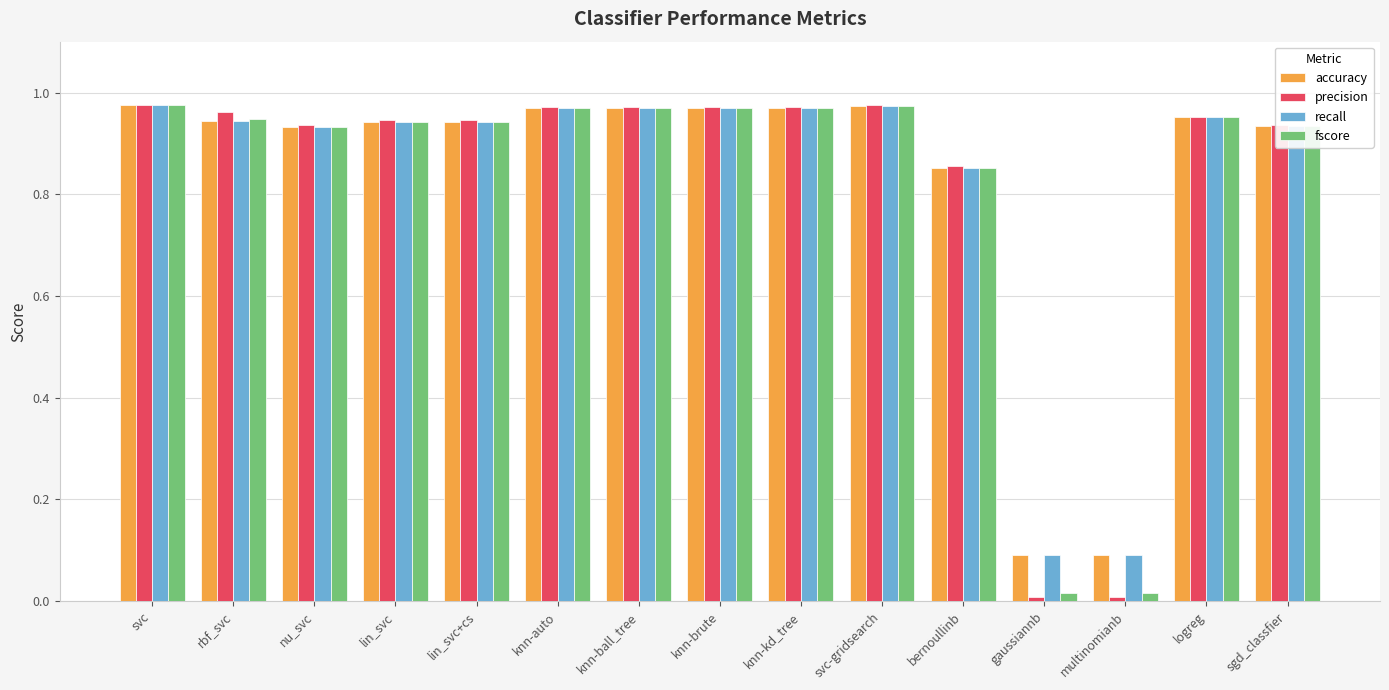

What is the total value across all series at logreg?

3.8